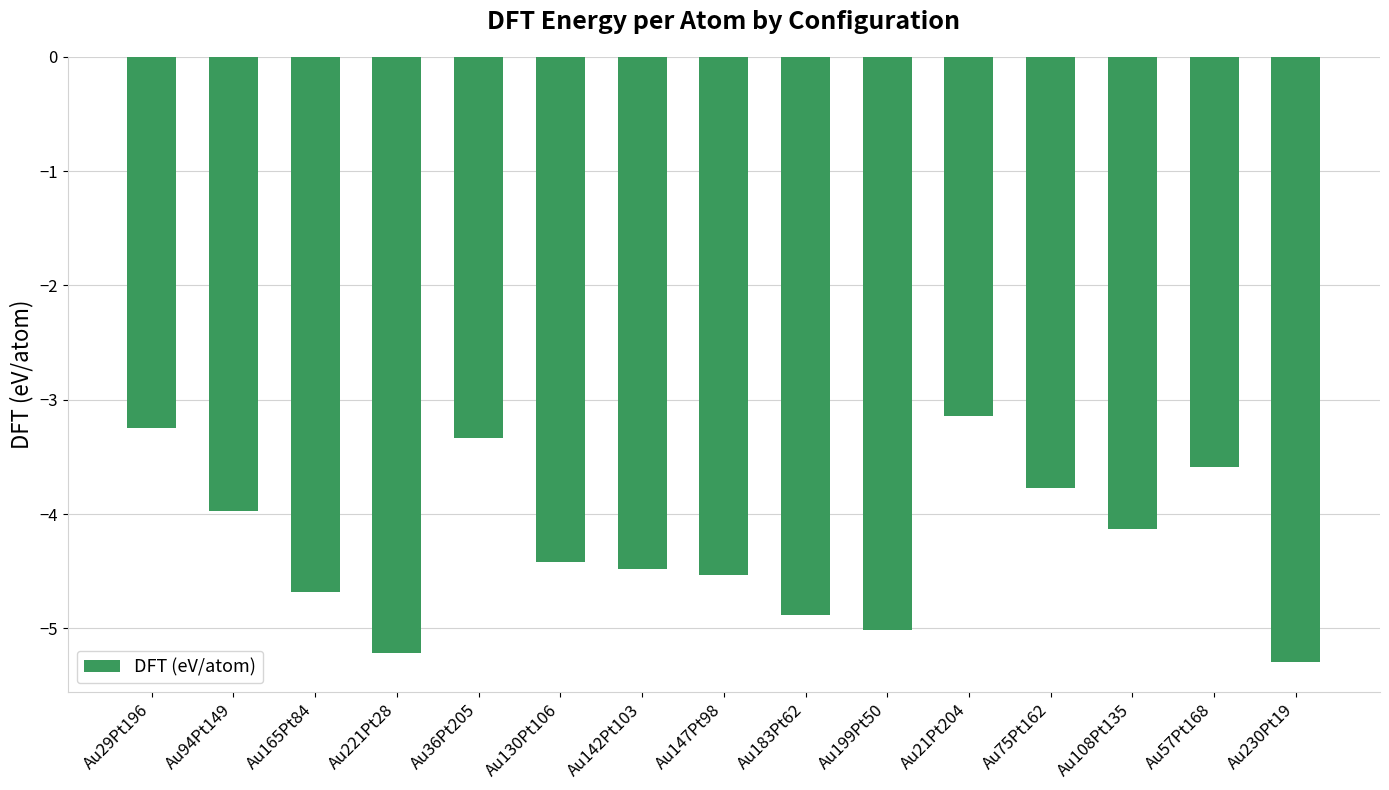

Reading left to right, extract all data points from this chart.

-3.2	-4.0	-4.7	-5.2	-3.3	-4.4	-4.5	-4.5	-4.9	-5.0	-3.1	-3.8	-4.1	-3.6	-5.3